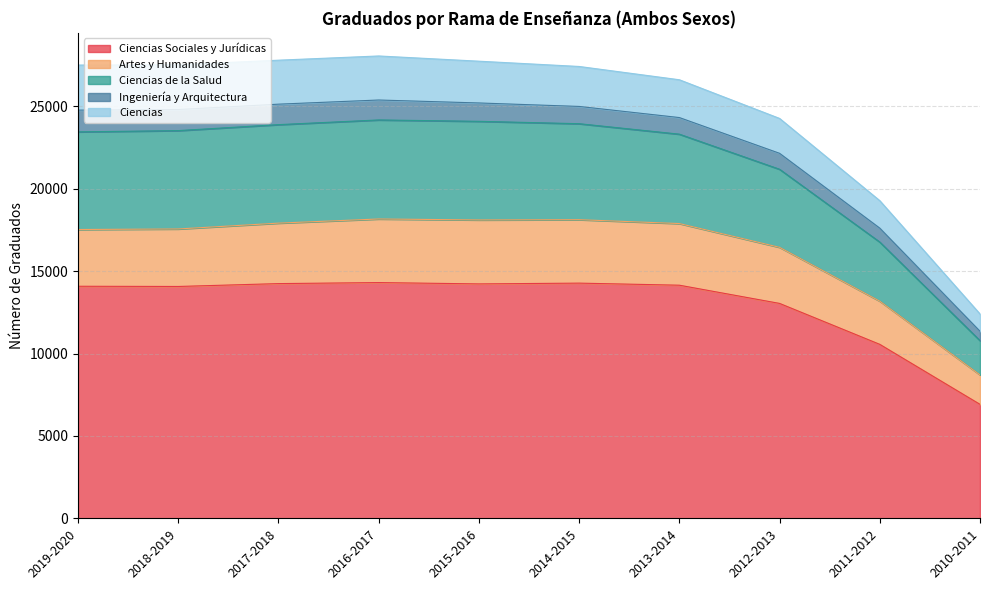

True or false: Artes y Humanidades and Ciencias de la Salud cross at least once.

False